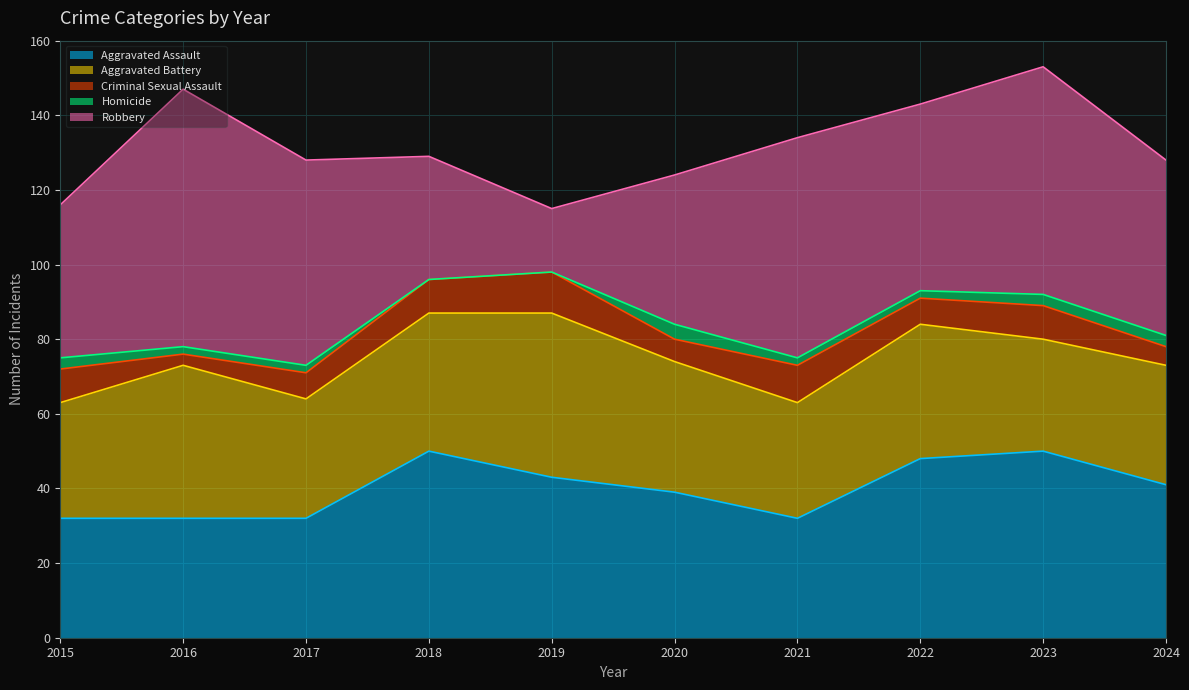

Which series has the largest range (max minus min)?

Robbery